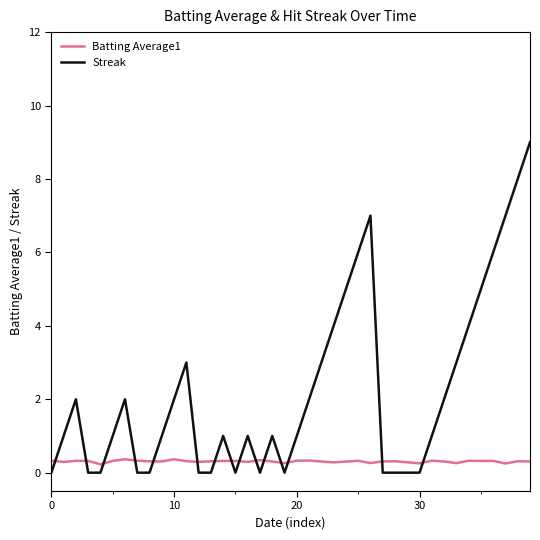

Which series has the largest total across all categories?

Streak